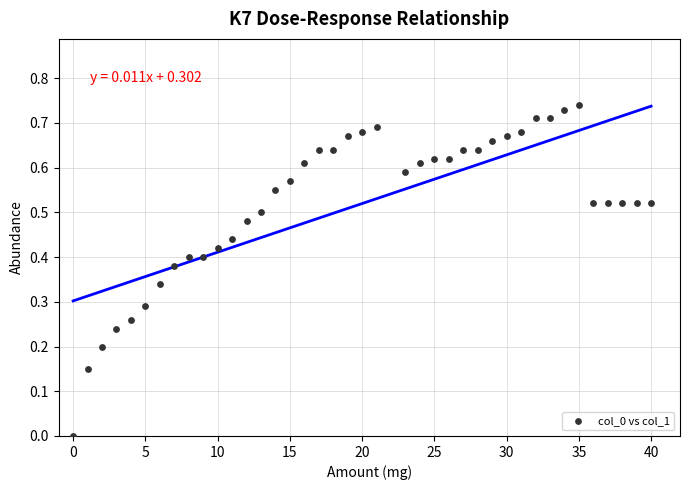

What is the range of X values (max minus min)?

40.0